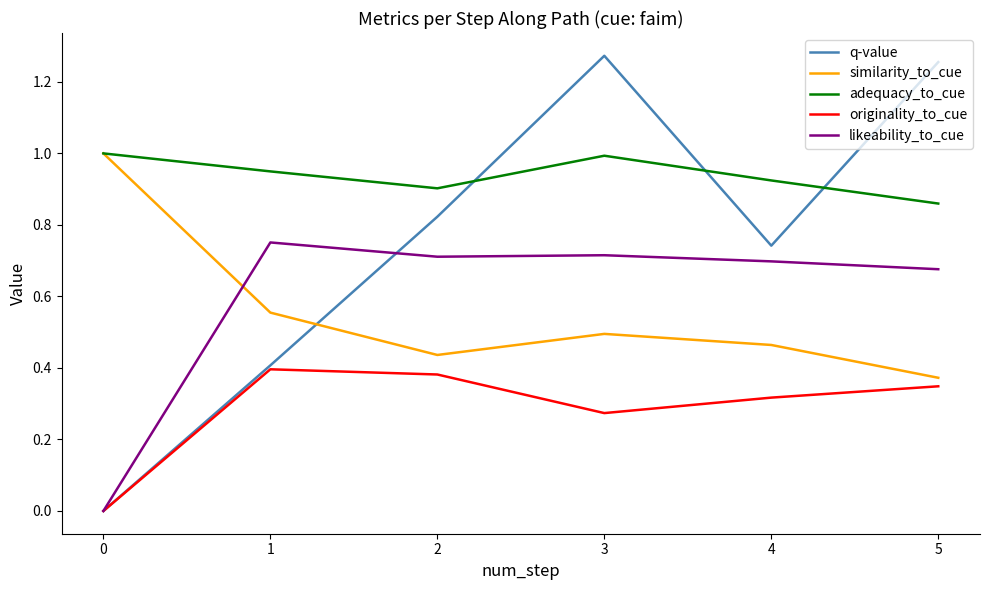

At which category is the sum across all series the highest?

3